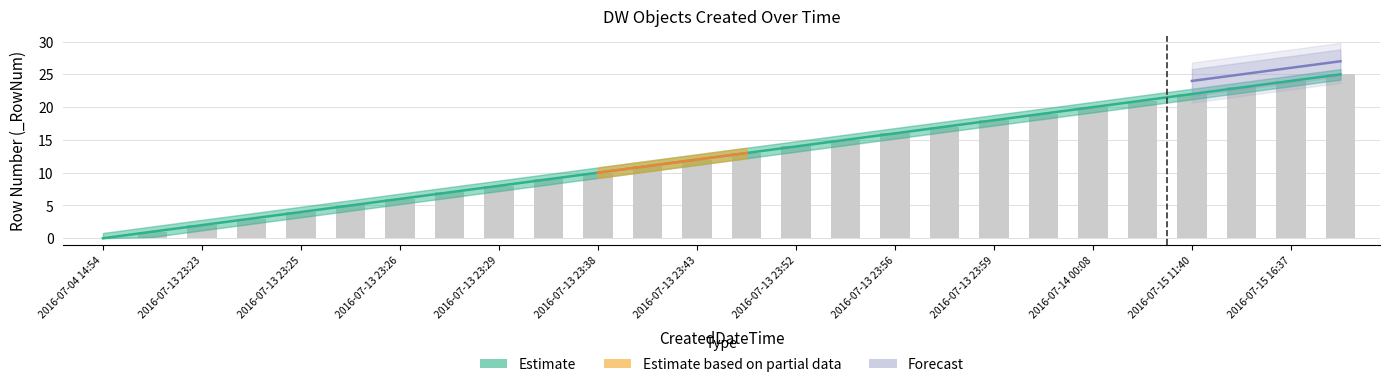

Is the value of Estimate at 2016-07-14 00:08 greater than the value of upper_Estimate at 2016-07-13 23:45?

Yes